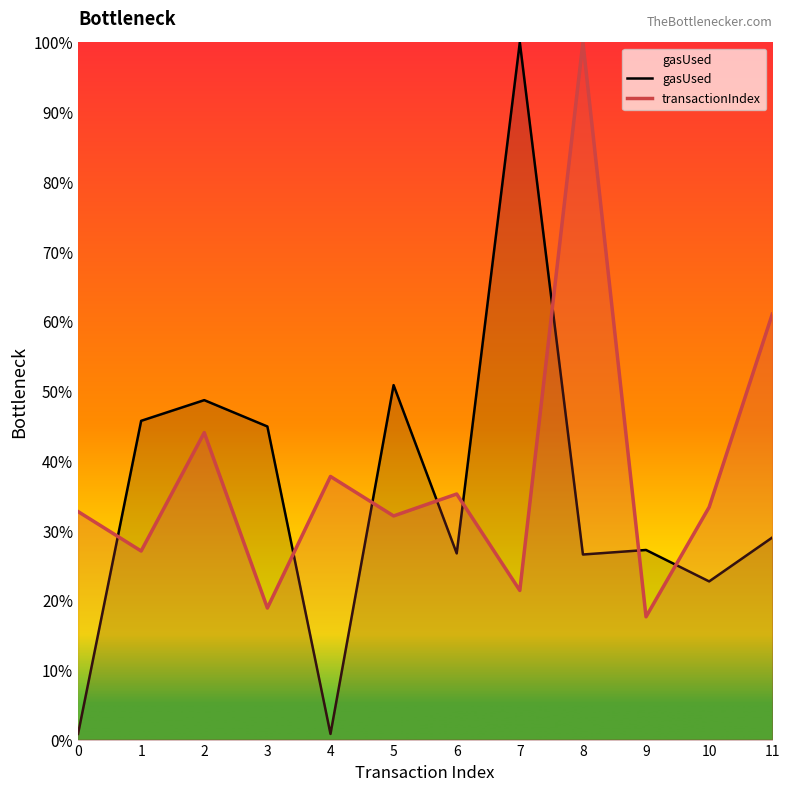

Reading left to right, transcribe all the data shown in this chart.

gasUsed: 0.8	45.7	48.7	44.9	0.8	50.8	26.7	100.0	26.5	27.2	22.7	29.0
transactionIndex: 32.7	27.0	44.0	18.9	37.7	32.1	35.2	21.4	100.0	17.6	33.3	61.0